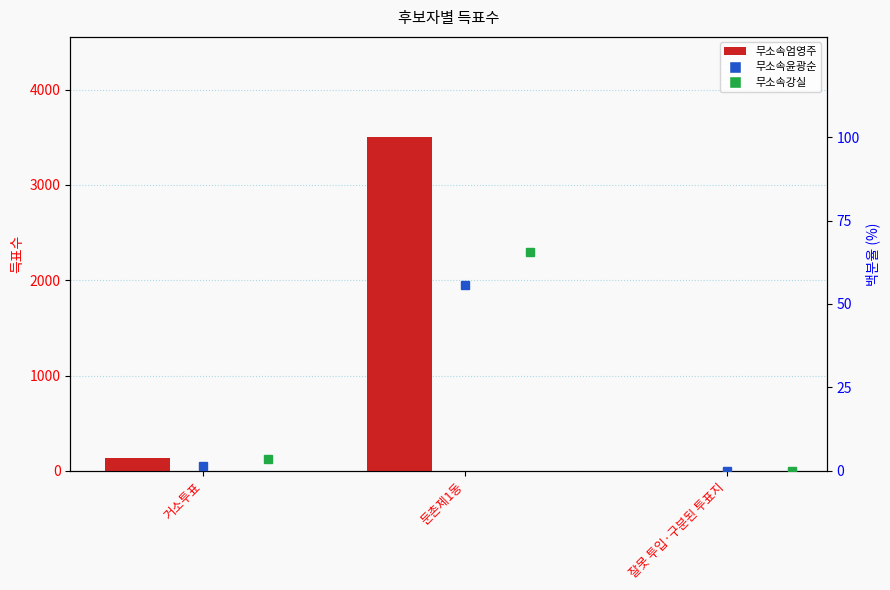

What is the label of the 1st bar from the left?

거소투표